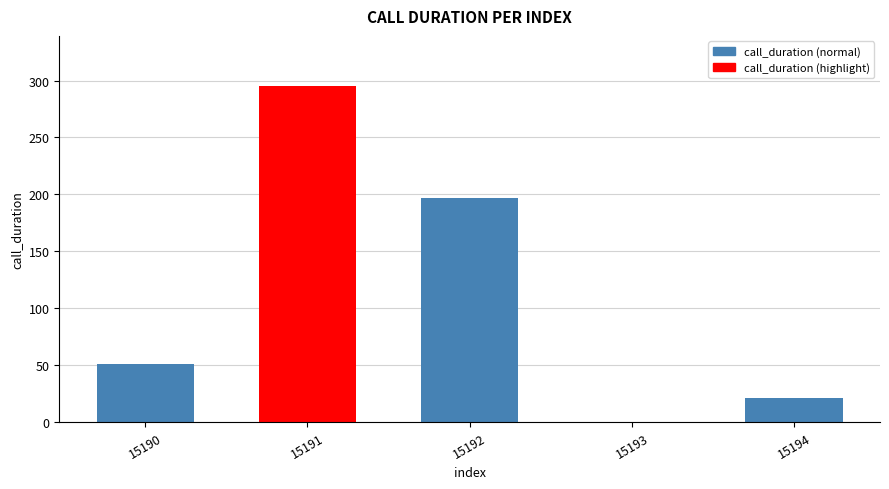

Reading right to left, extract all data points from this chart.

21	0	197	295	51